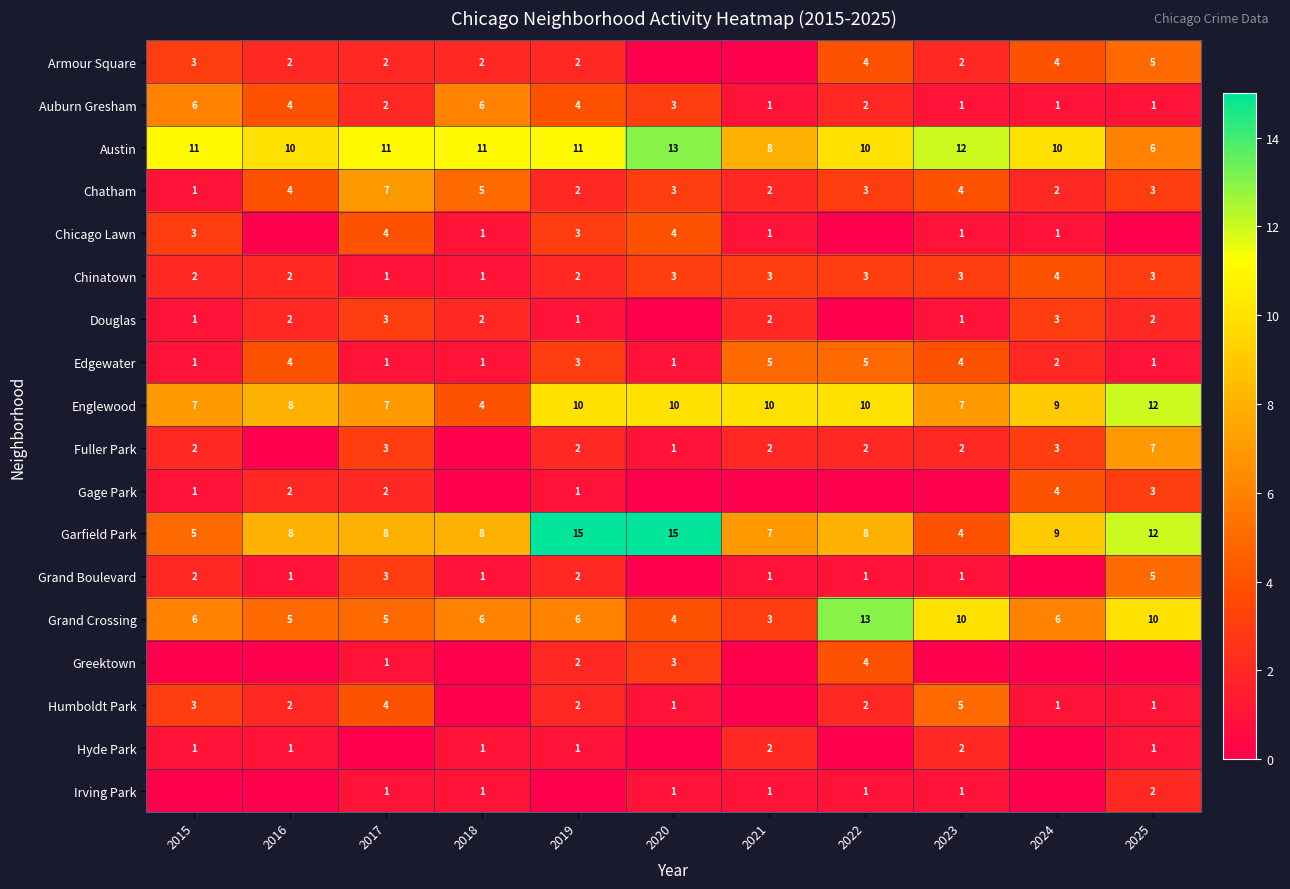

What is the difference between the maximum and minimum values in the Grand Crossing series?

10